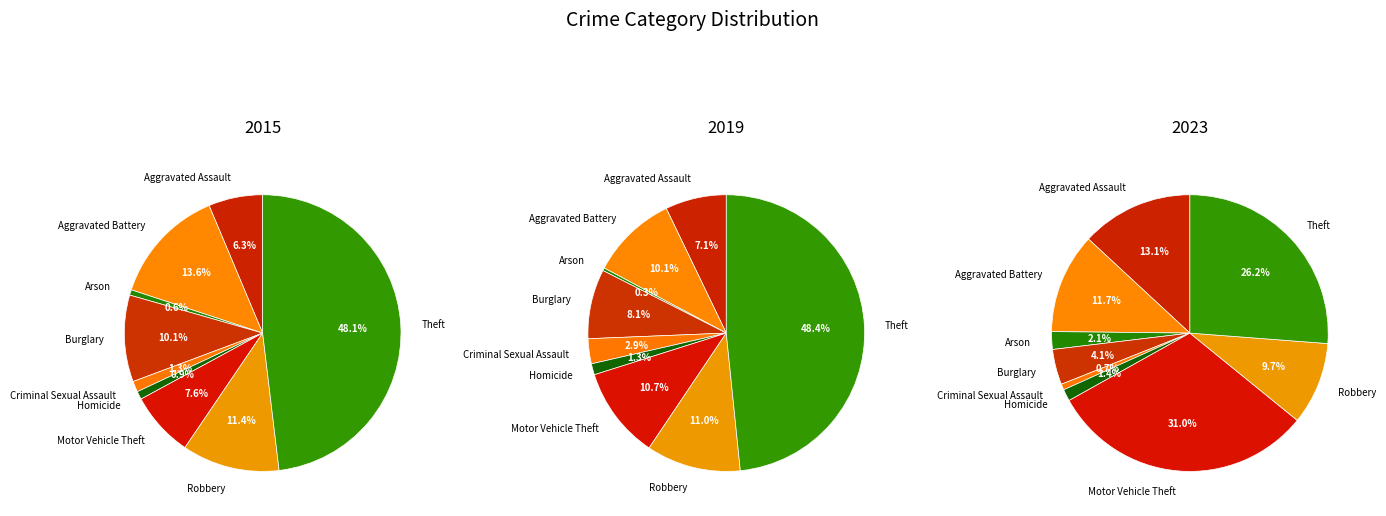

Rank the categories by value from lowest to highest.

Criminal Sexual Assault, Homicide, Arson, Burglary, Robbery, Aggravated Battery, Aggravated Assault, Theft, Motor Vehicle Theft